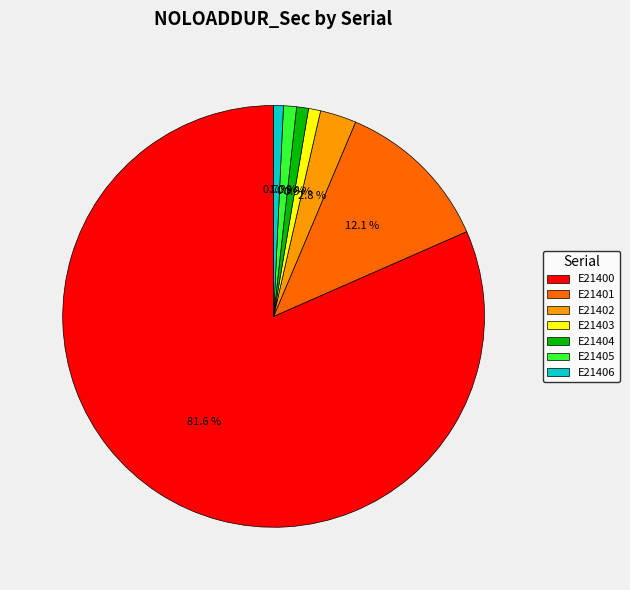

How many segments does this pie chart have?

7